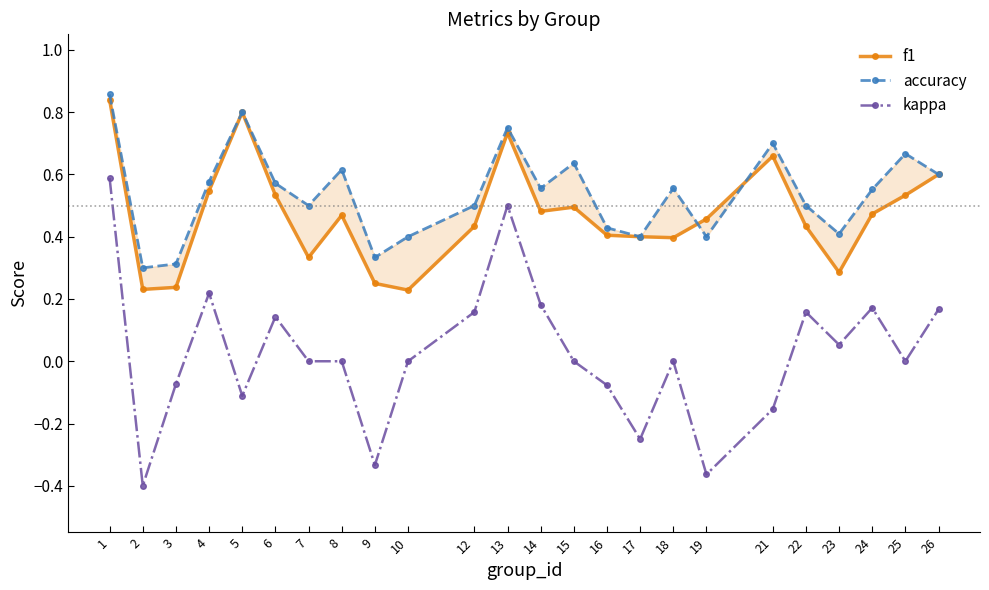

Reading left to right, transcribe all the data shown in this chart.

f1: 0.8	0.2	0.2	0.5	0.8	0.5	0.3	0.5	0.2	0.2	0.4	0.7	0.5	0.5	0.4	0.4	0.4	0.5	0.7	0.4	0.3	0.5	0.5	0.6
accuracy: 0.9	0.3	0.3	0.6	0.8	0.6	0.5	0.6	0.3	0.4	0.5	0.8	0.6	0.6	0.4	0.4	0.6	0.4	0.7	0.5	0.4	0.6	0.7	0.6
kappa: 0.6	-0.4	-0.1	0.2	-0.1	0.1	0.0	0.0	-0.3	0.0	0.2	0.5	0.2	0.0	-0.1	-0.2	0.0	-0.4	-0.2	0.2	0.1	0.2	0.0	0.2